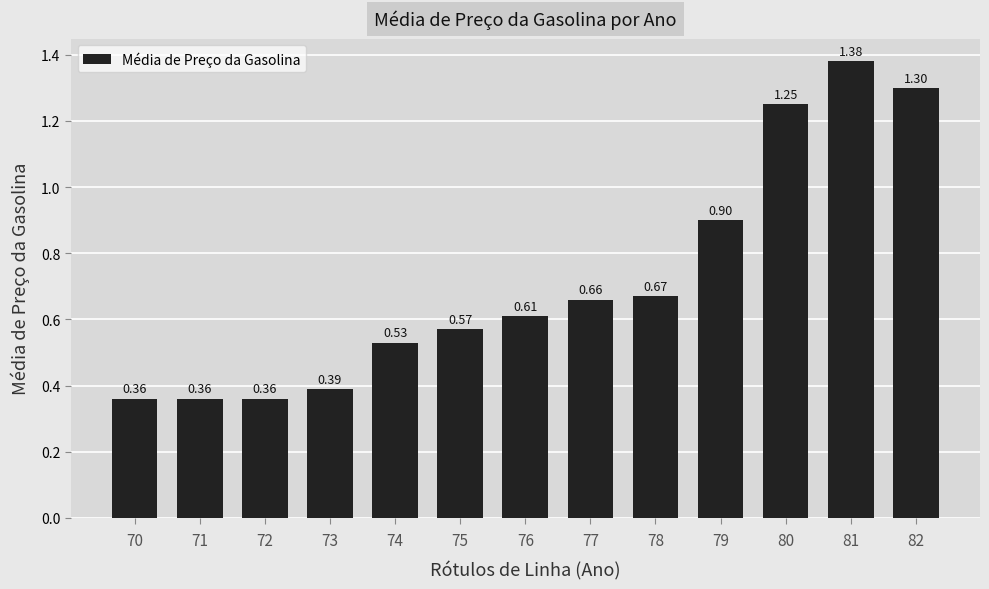

Between 81 and 82, which is larger?

81